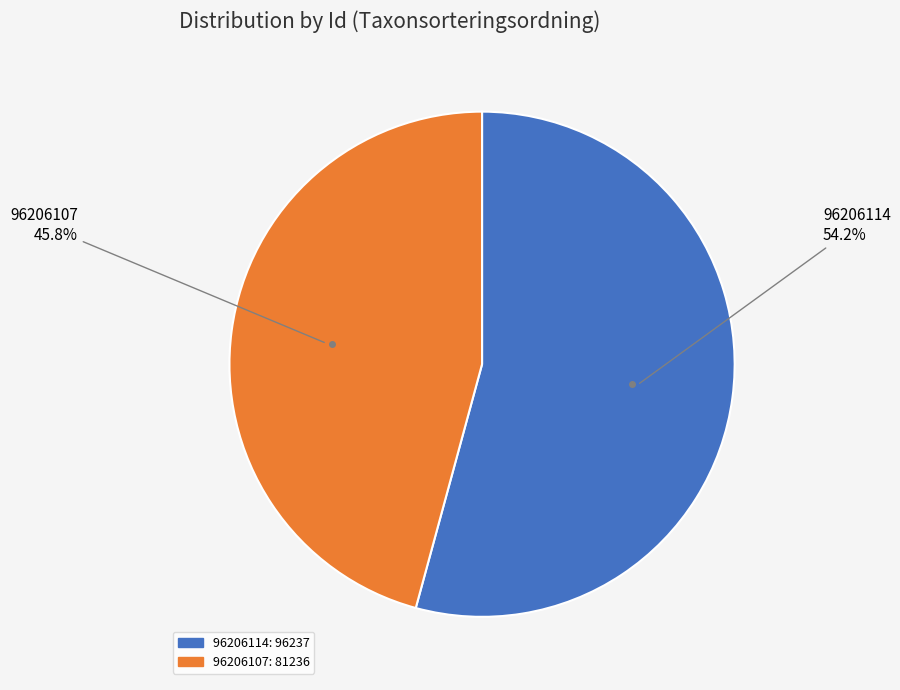

True or false: 96206107 accounts for 46% of the total.

True